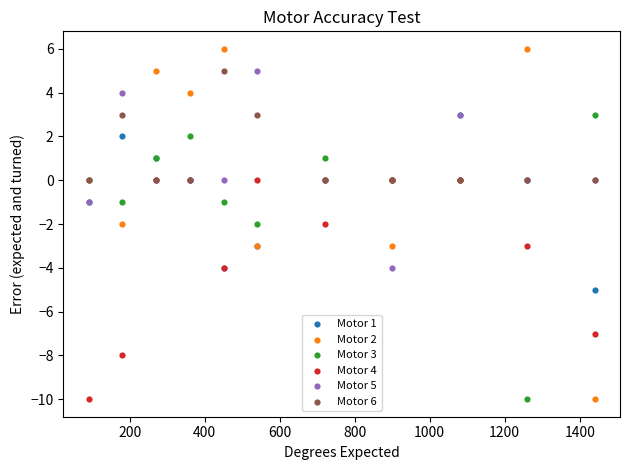

Which series contains the highest Y value?

Motor 2